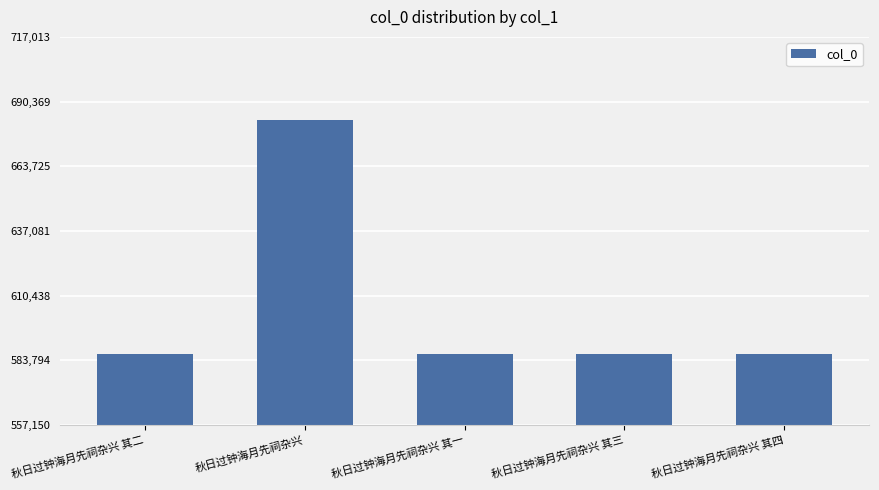

True or false: the data shows 986397 at 秋日过钟海月先祠杂兴 其一.

False